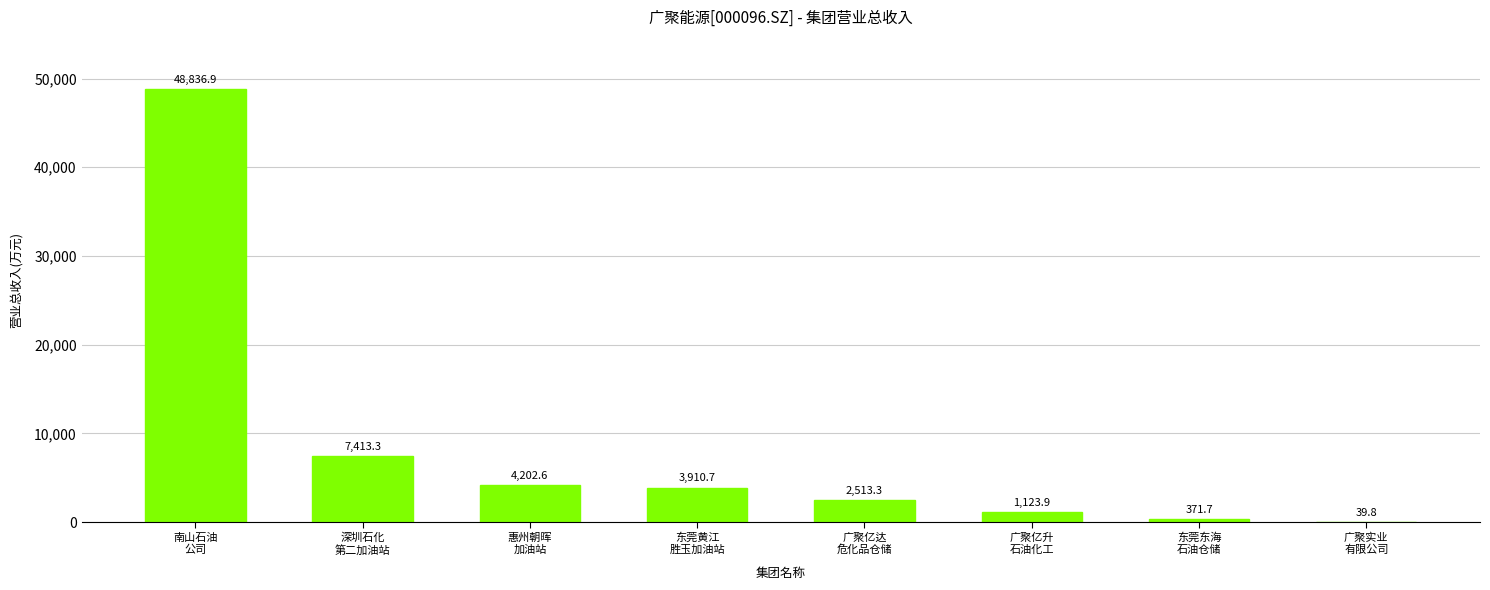

What is the greatest value displayed?

48836.9